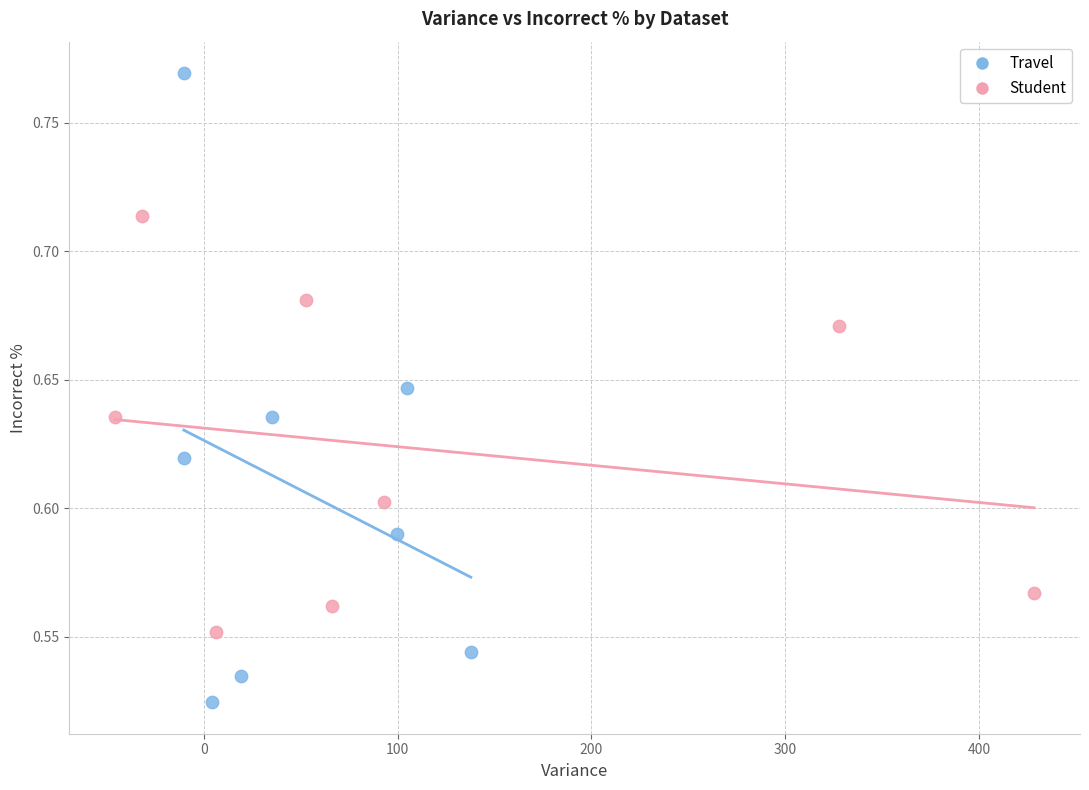

Which series has the largest Y range (max minus min)?

Travel